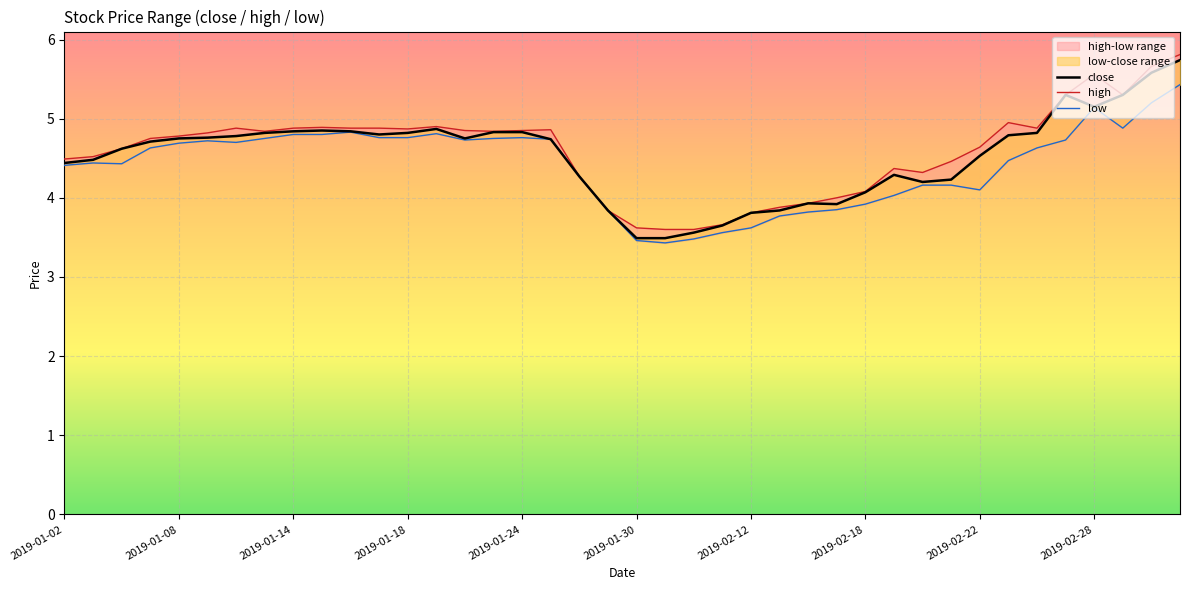

How many interior local peaks does the low series have?

6